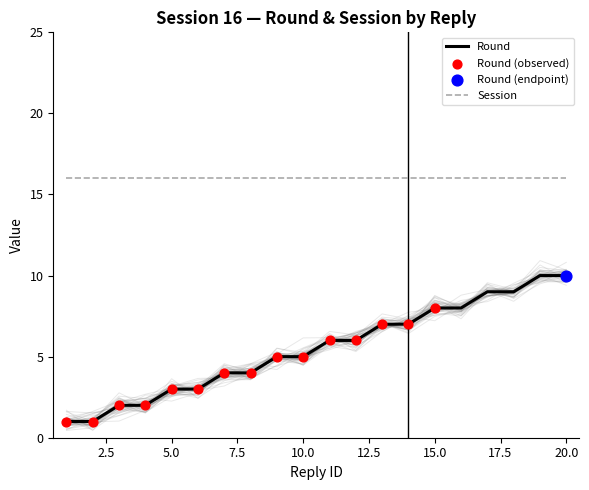

Approximately how many times larger is the value at 16 compared to 20?

0.8